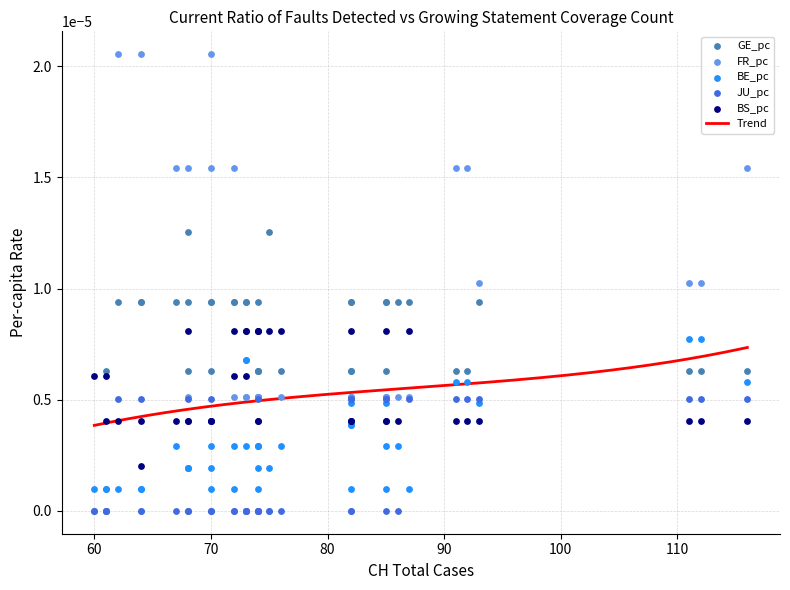

What are all the series names shown in the legend?

GE_pc, FR_pc, BE_pc, JU_pc, BS_pc